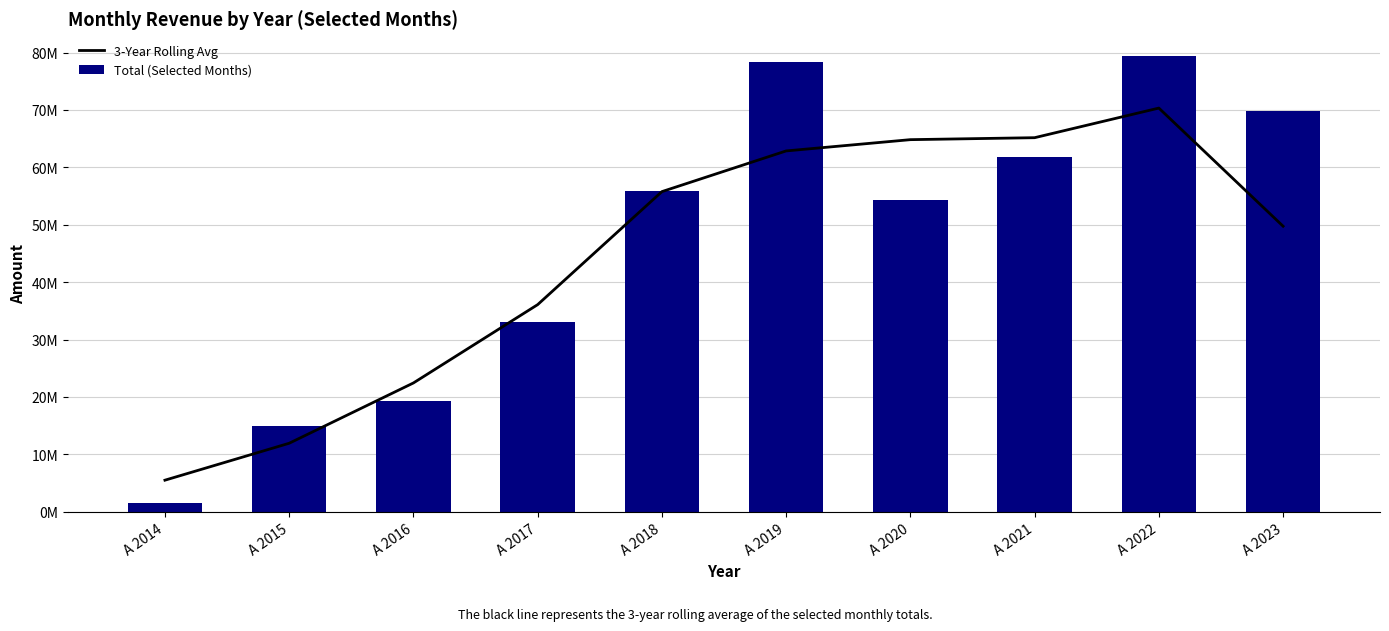

What is the sum of the 3-Year Rolling Avg values at A 2022 and A 2014?

75833272.0